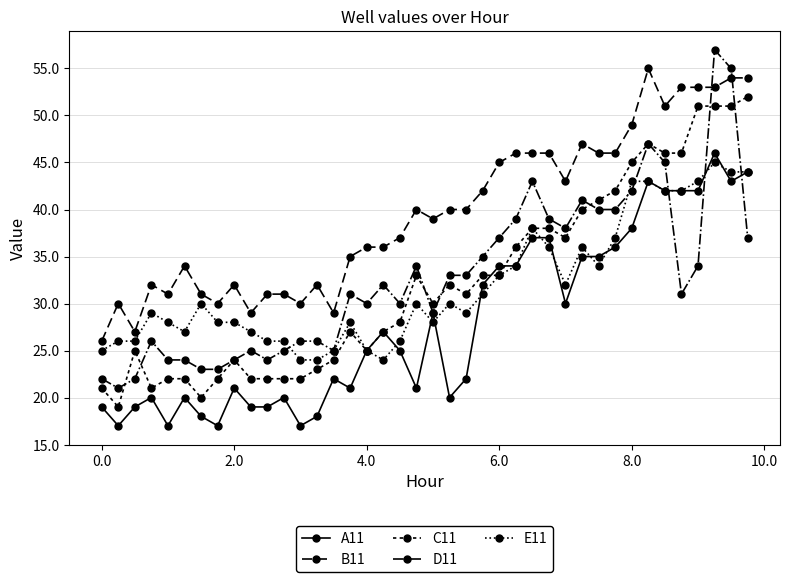

What is the average value of the C11 series?

32